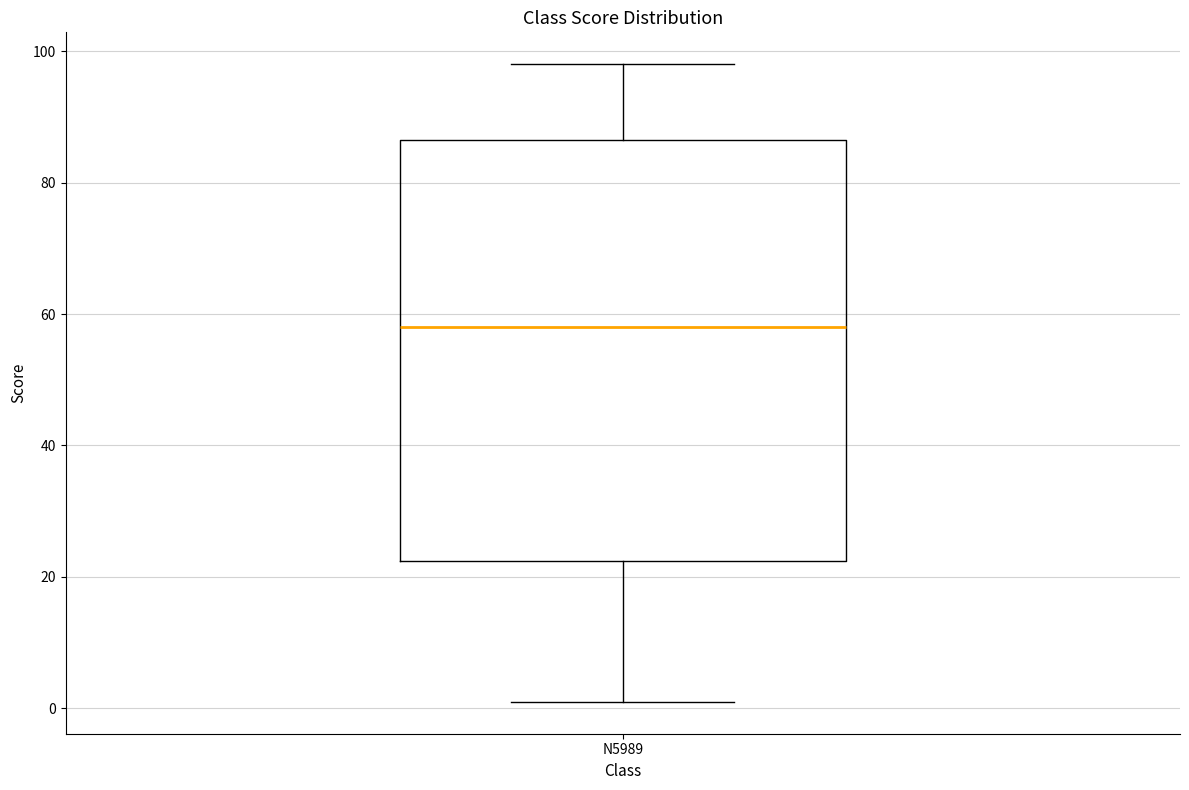

Transcribe this box plot: give where the median line is, the range the box spans, and where the two whiskers end, as read against the y-axis. The values are not printed on the chart, so give them approximately, as read against the axis.

median 58, box 22 to 86, whiskers 2 to 98